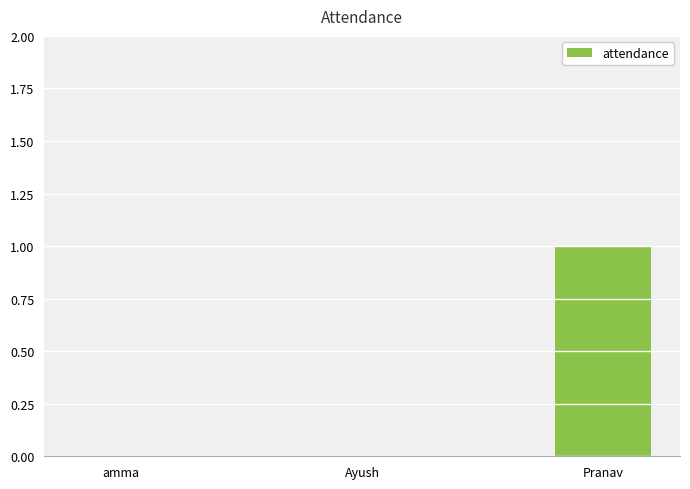

Reading left to right, what are all the values shown in this chart?

amma=0	Ayush=0	Pranav=1